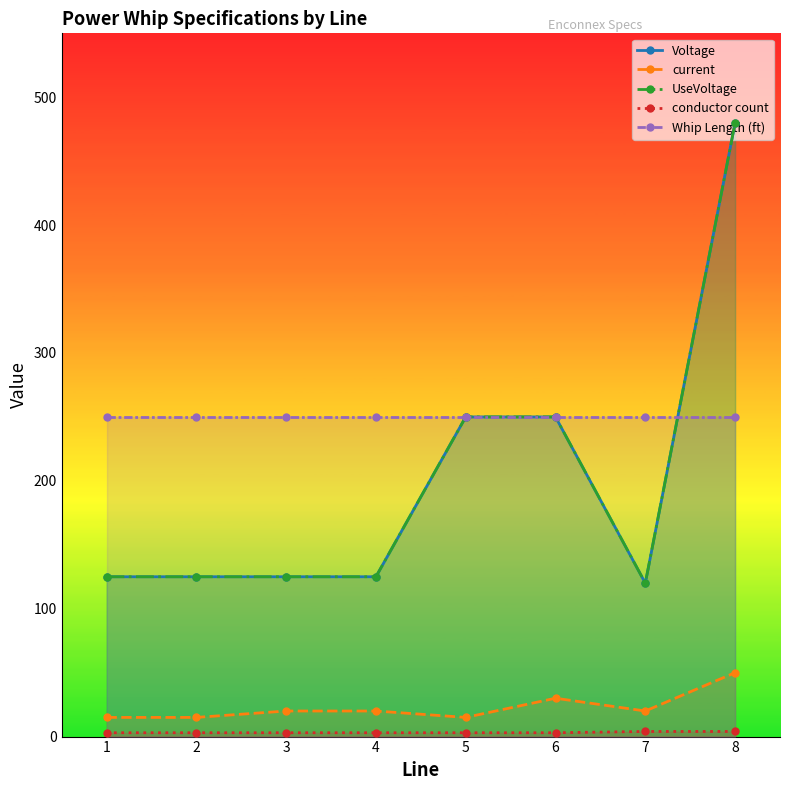

Is it true that current equals 11 at 4?

False